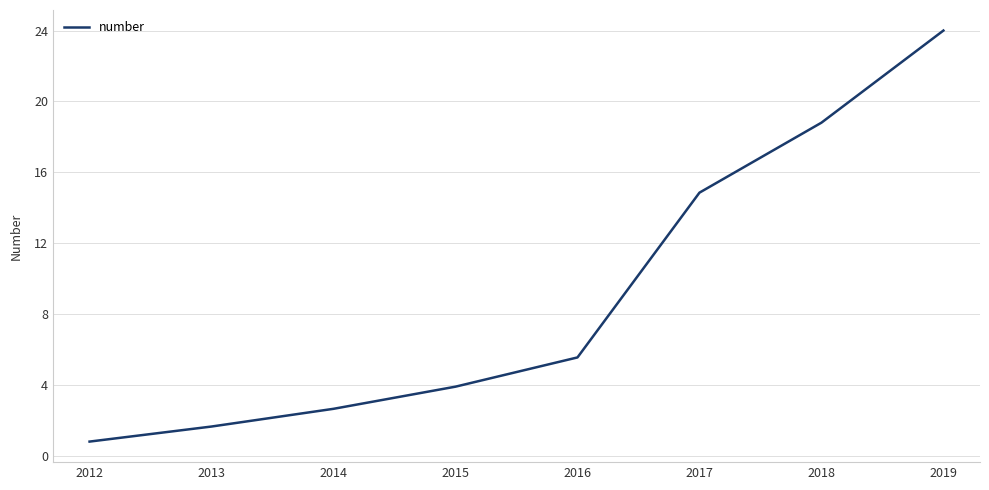

Approximately how many times larger is the value at 2017 compared to 2015?

3.8